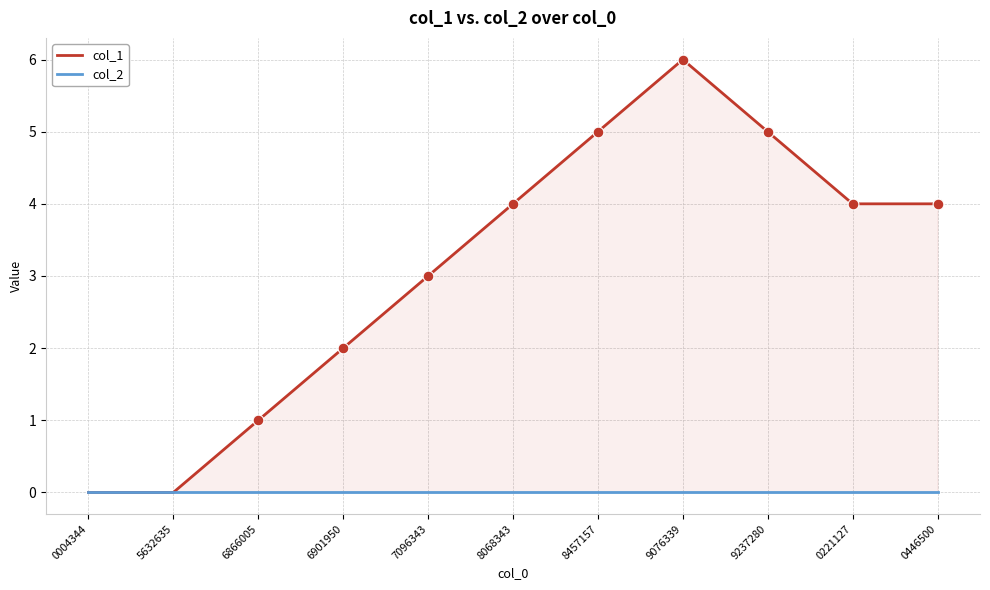

Which series contains the highest Y value?

col_1